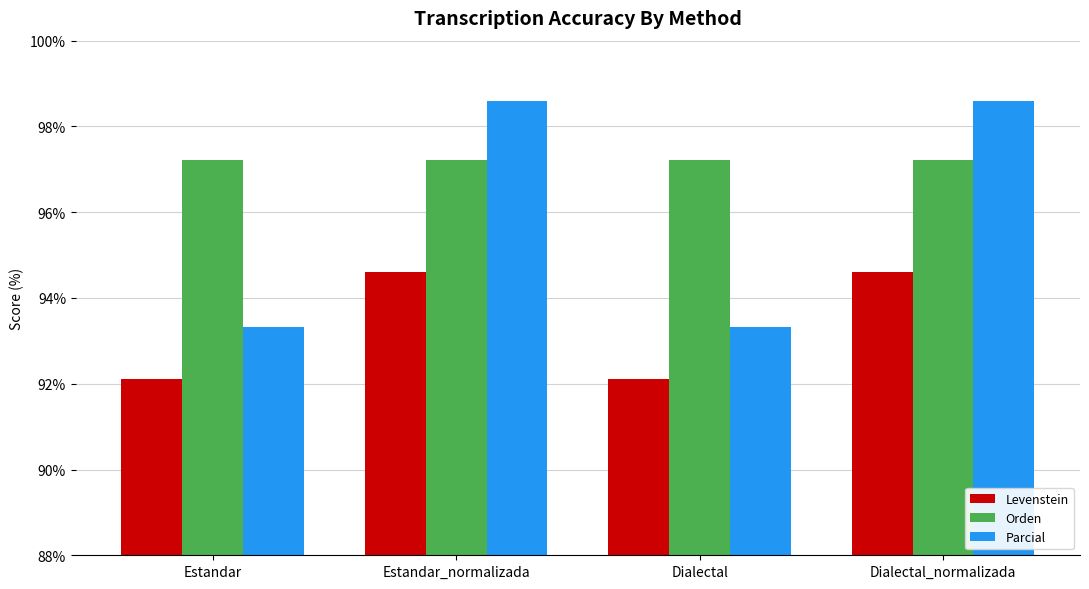

Where does the Levenstein series first go above 94?

Estandar_normalizada